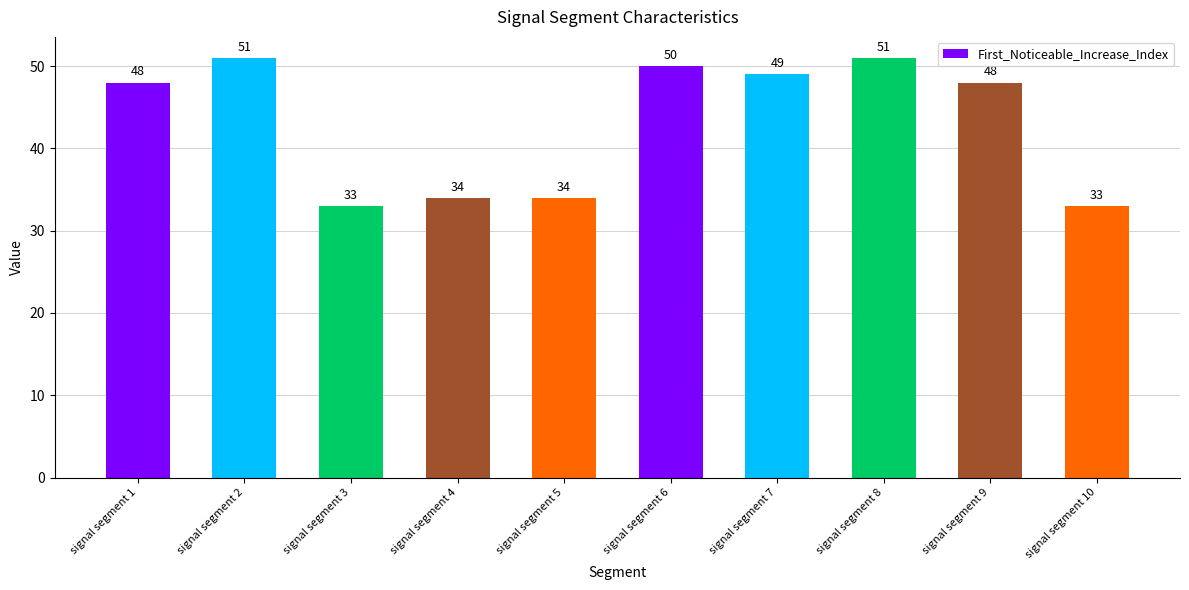

What value does the data have at signal segment 9?

48